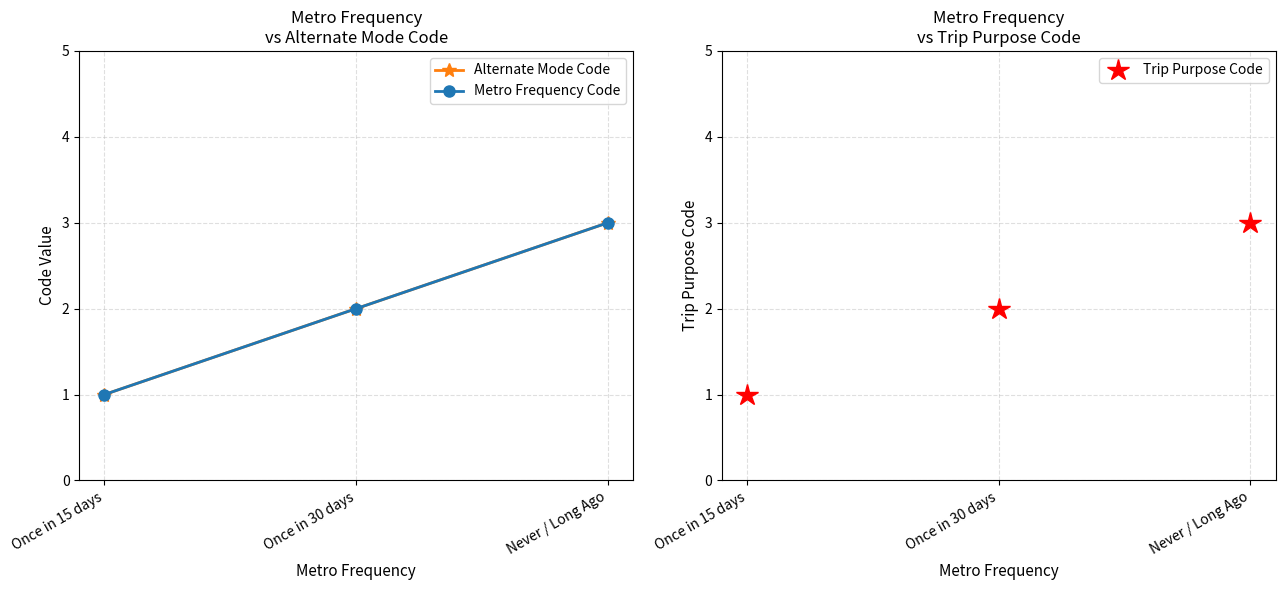

The Alternate Mode Code series shows 3 at Never / Long Ago. True or false?

True